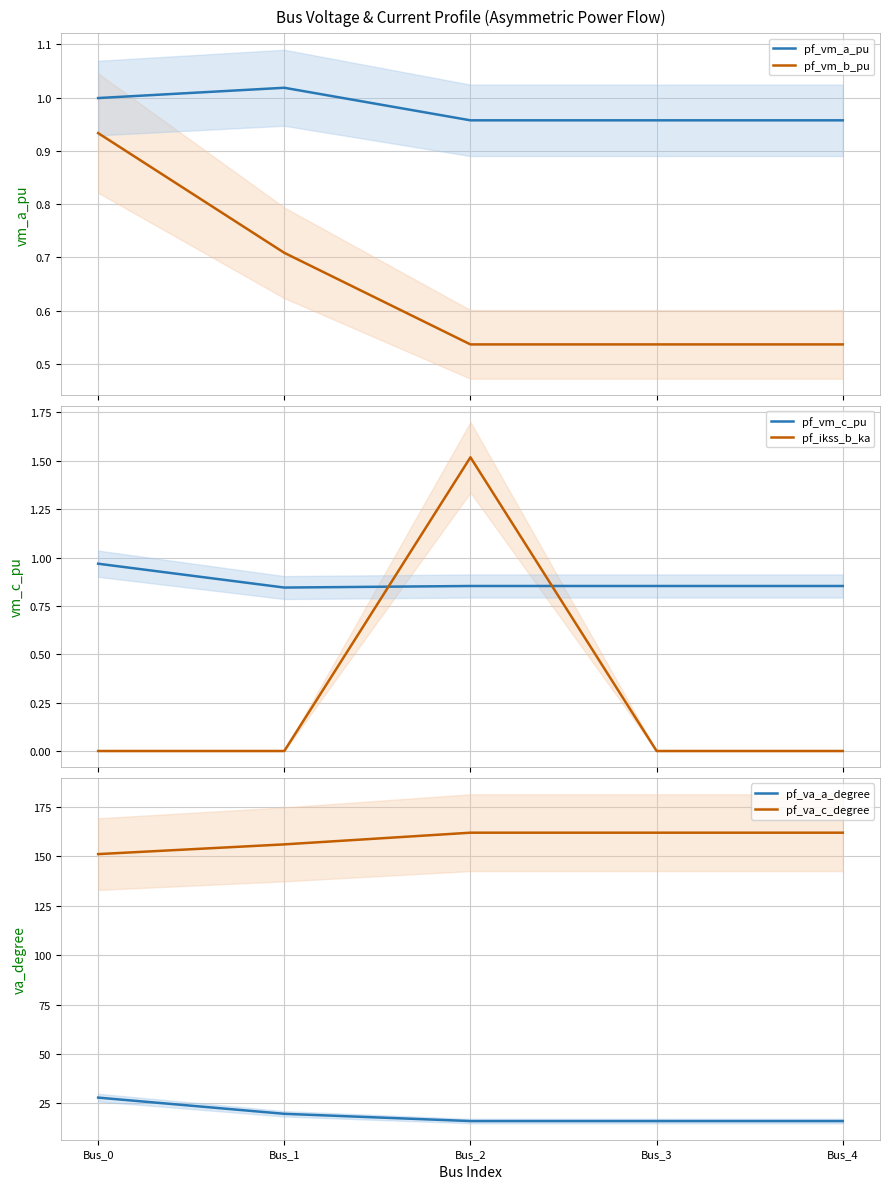

Where do pf_ikss_b_ka and pf_vm_c_pu first cross each other?

Bus_1 and Bus_2